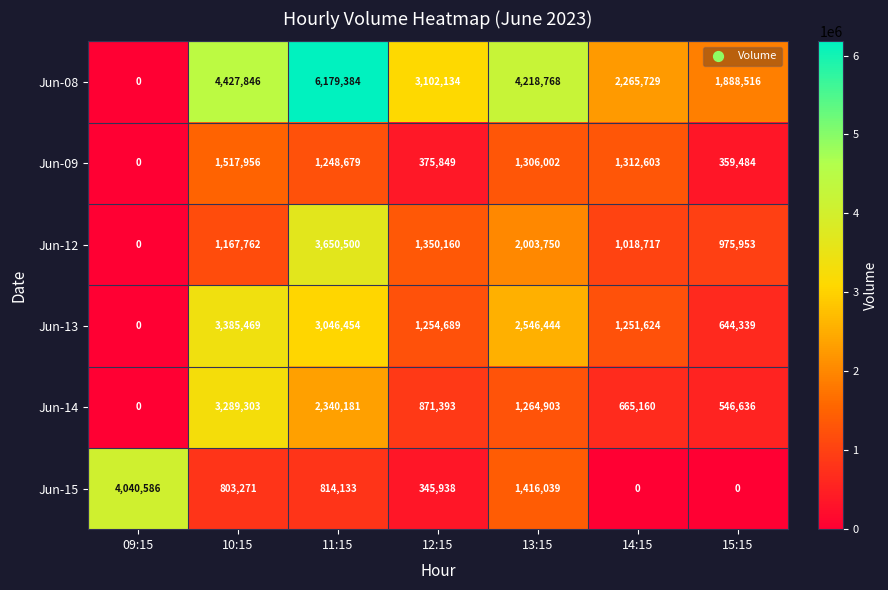

What is the difference between the maximum and minimum values in the Jun-12 series?

3650500